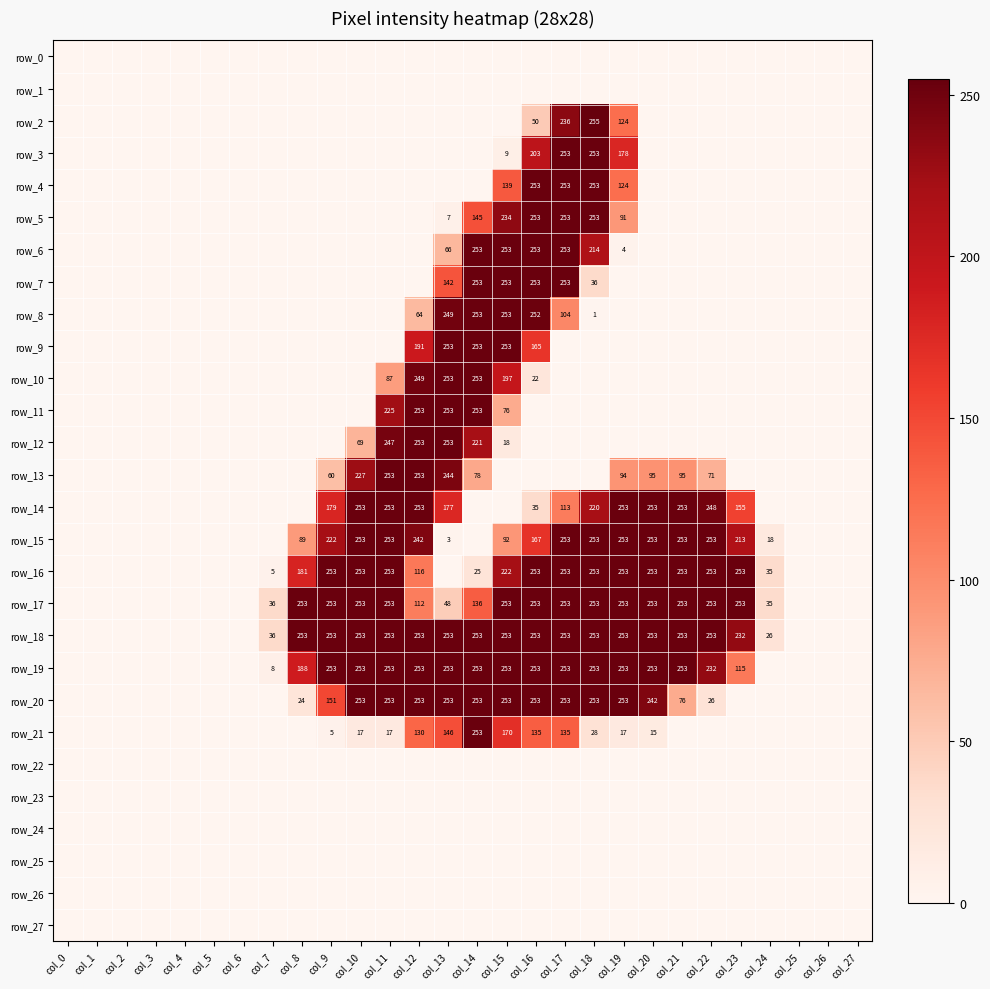

At which category is the sum across all series the highest?

col_17